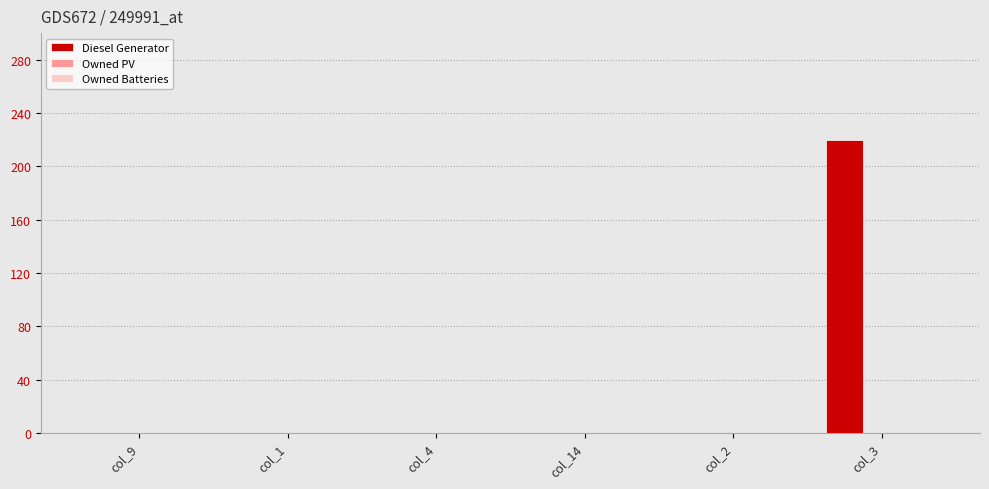

Reading left to right, transcribe all the data shown in this chart.

col_9=0	col_1=0	col_4=0	col_14=0	col_2=0	col_3=220